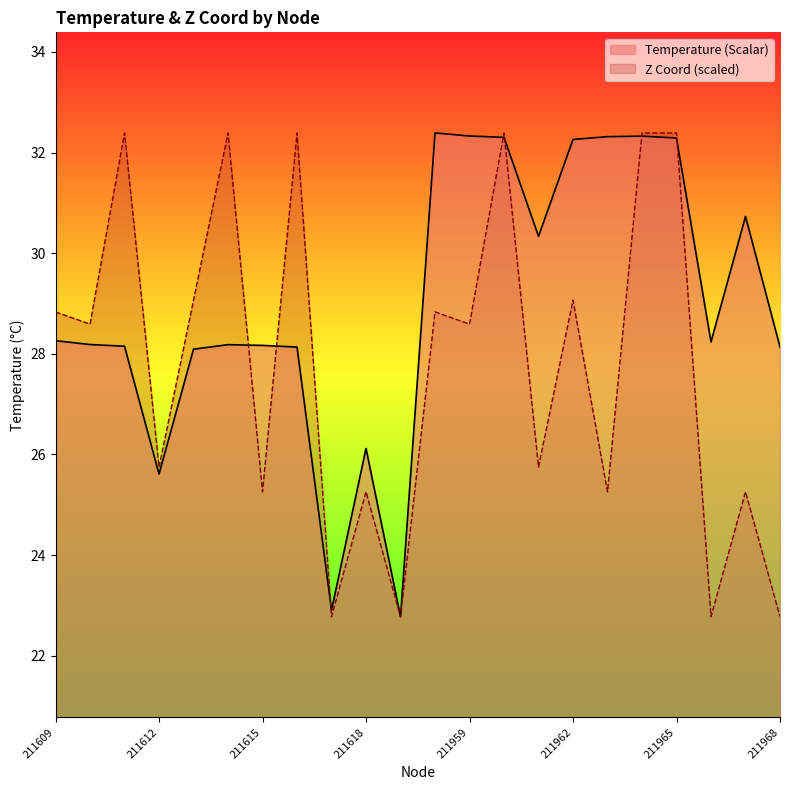

Does the chart have visible grid lines?

No